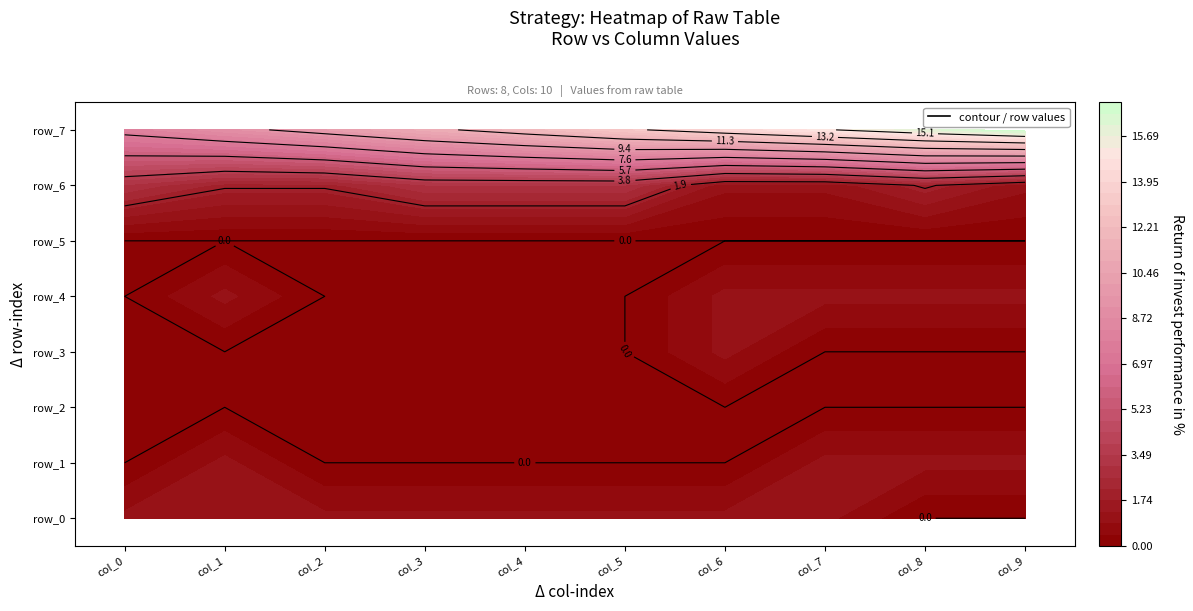

The value of row_2 at 3 is 0. True or false?

True